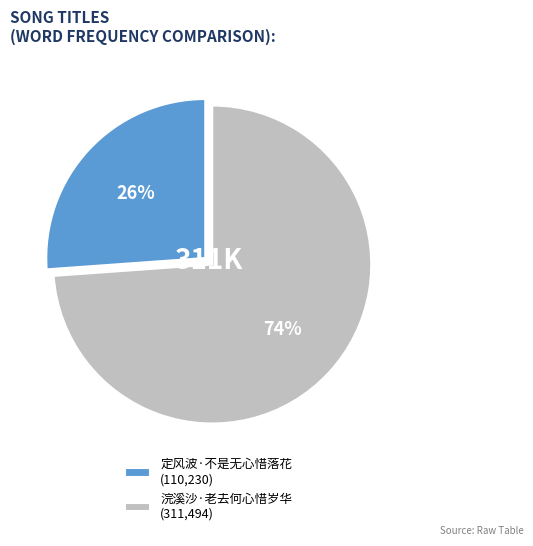

True or false: 浣溪沙·老去何心惜岁华 accounts for 89% of the total.

False